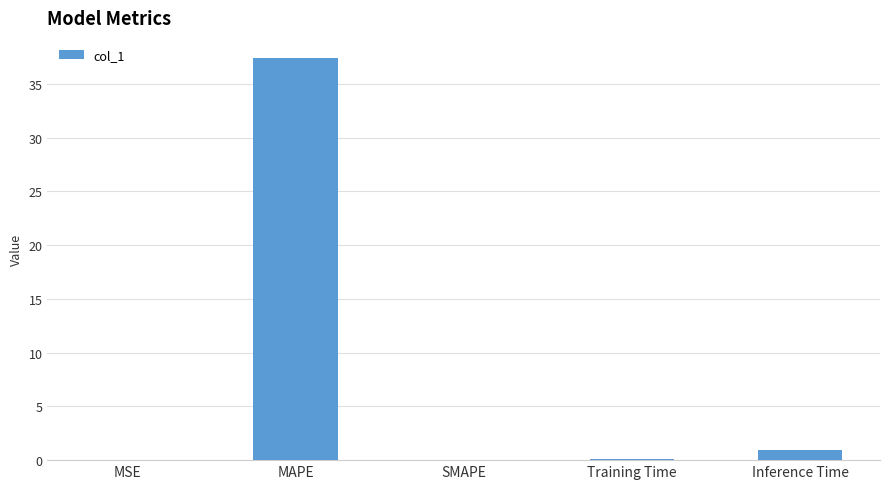

What is the approximate value at Inference Time?

0.9